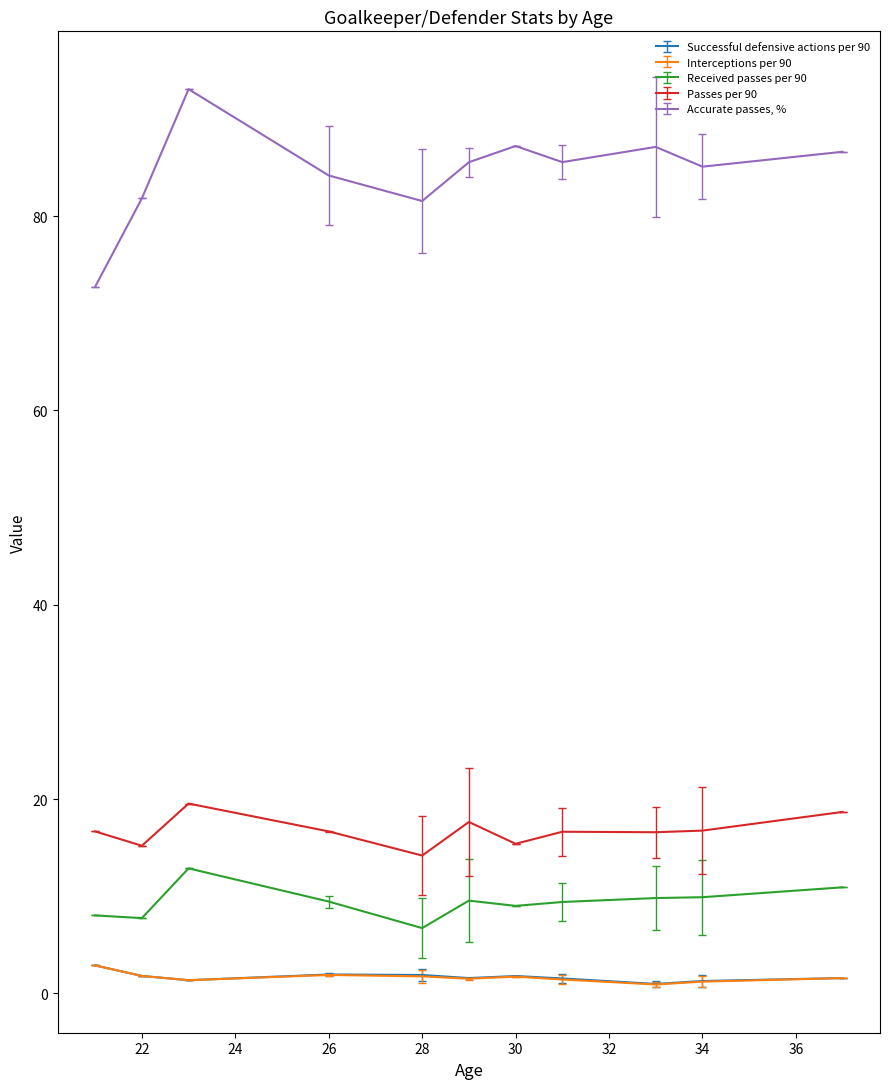

What is the difference between the maximum and minimum values in the Received passes per 90 series?

6.1